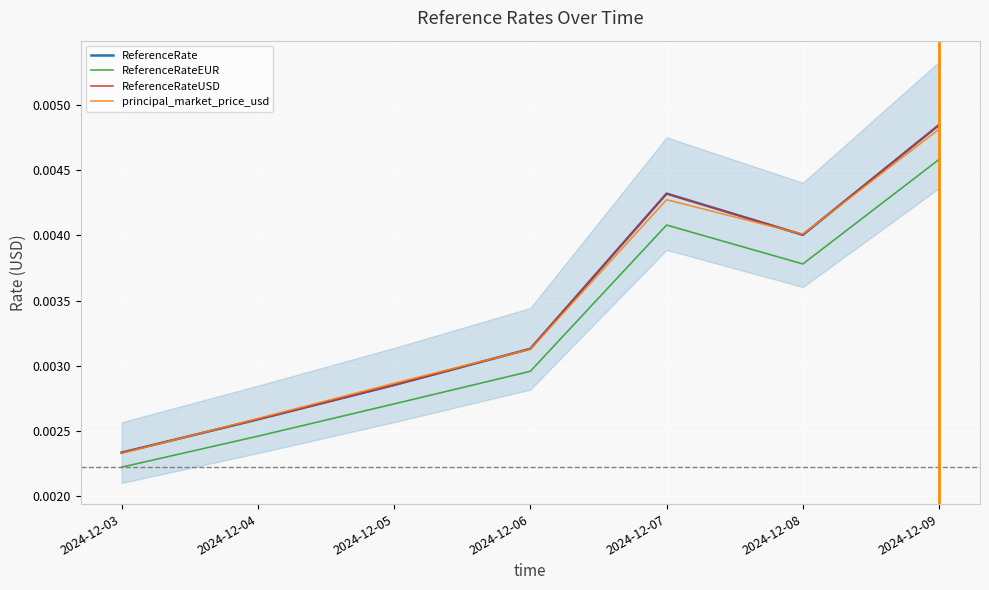

At which label is ReferenceRateEUR closest to 0?

2024-12-03